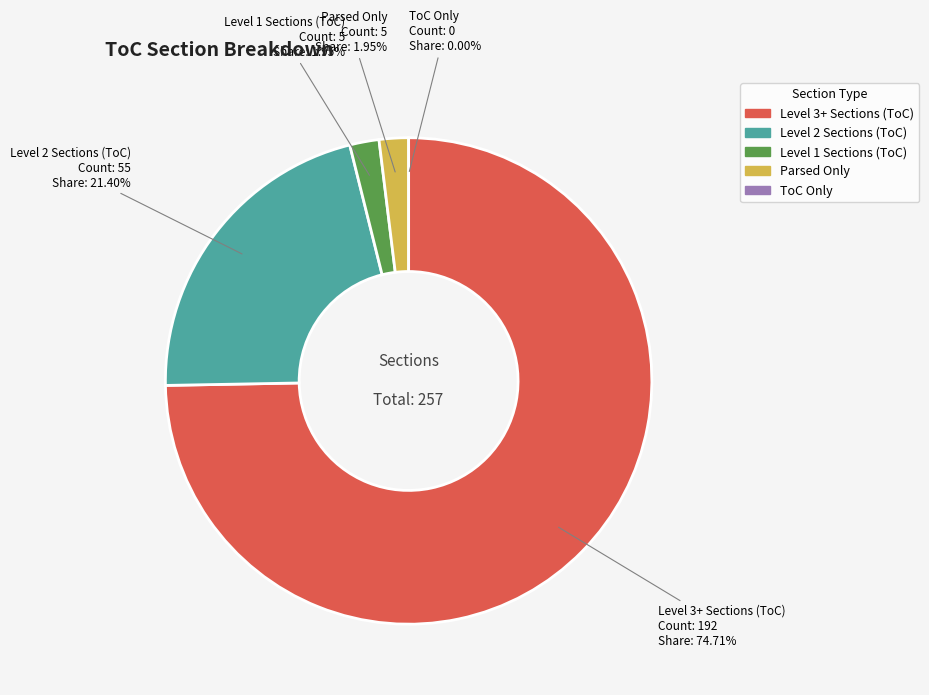

The ToC Only slice represents 1% of the pie. True or false?

False